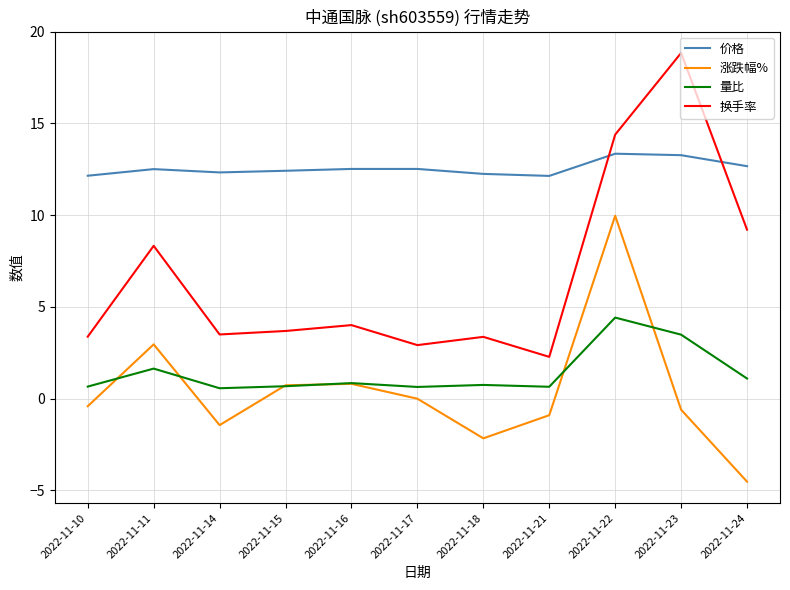

How many lines are shown in the chart?

4